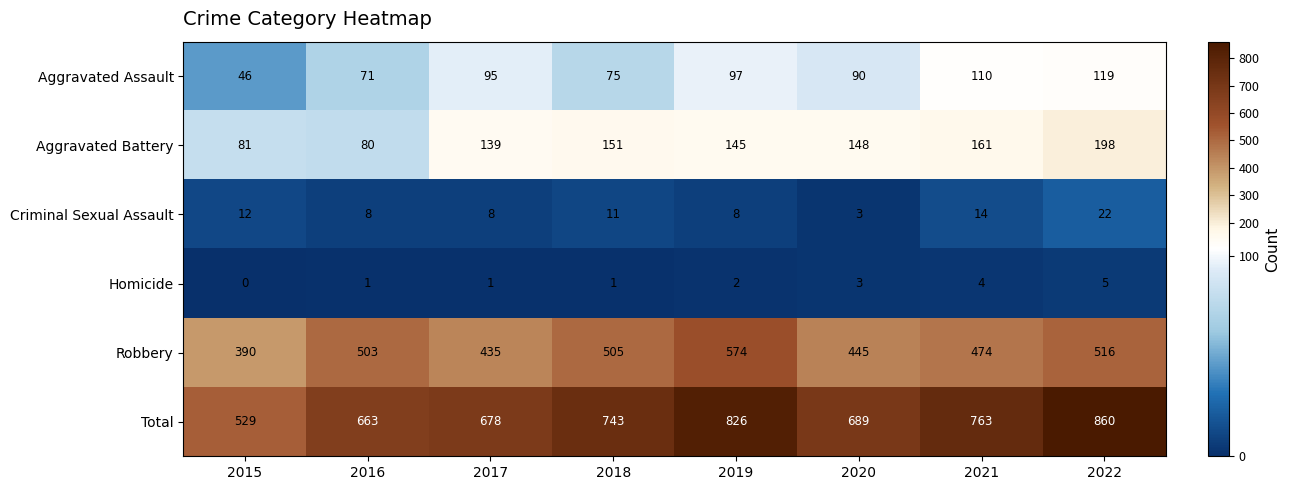

How many series are shown in this chart?

6